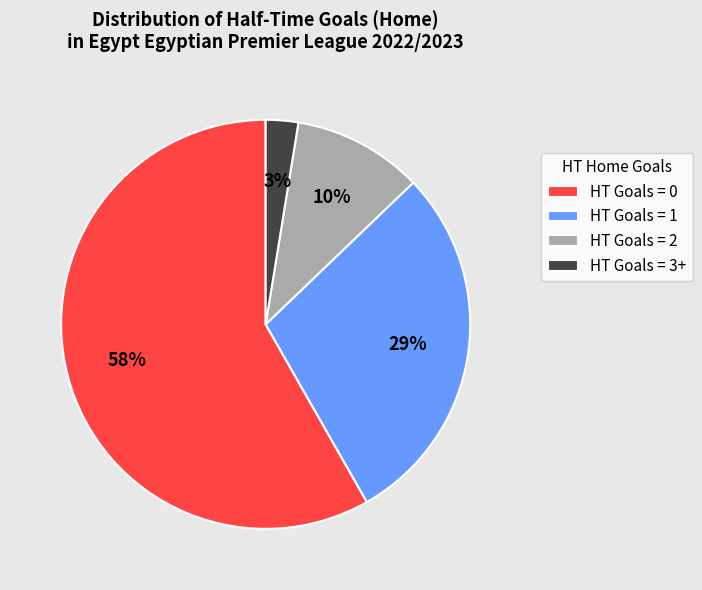

True or false: HT Goals = 0 accounts for 66% of the total.

False